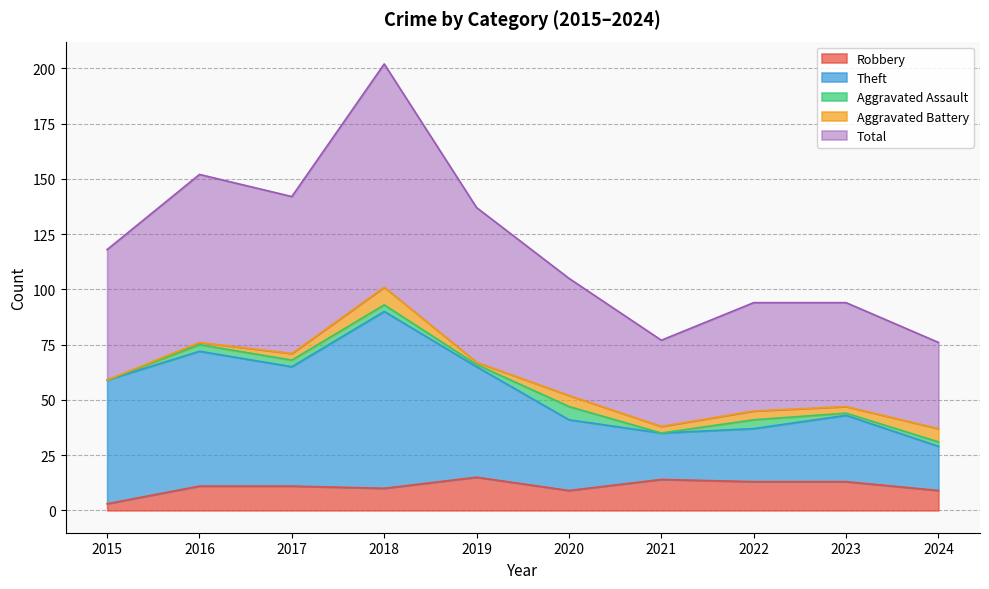

Is the value of Theft at 2020 greater than the value of Total at 2019?

No